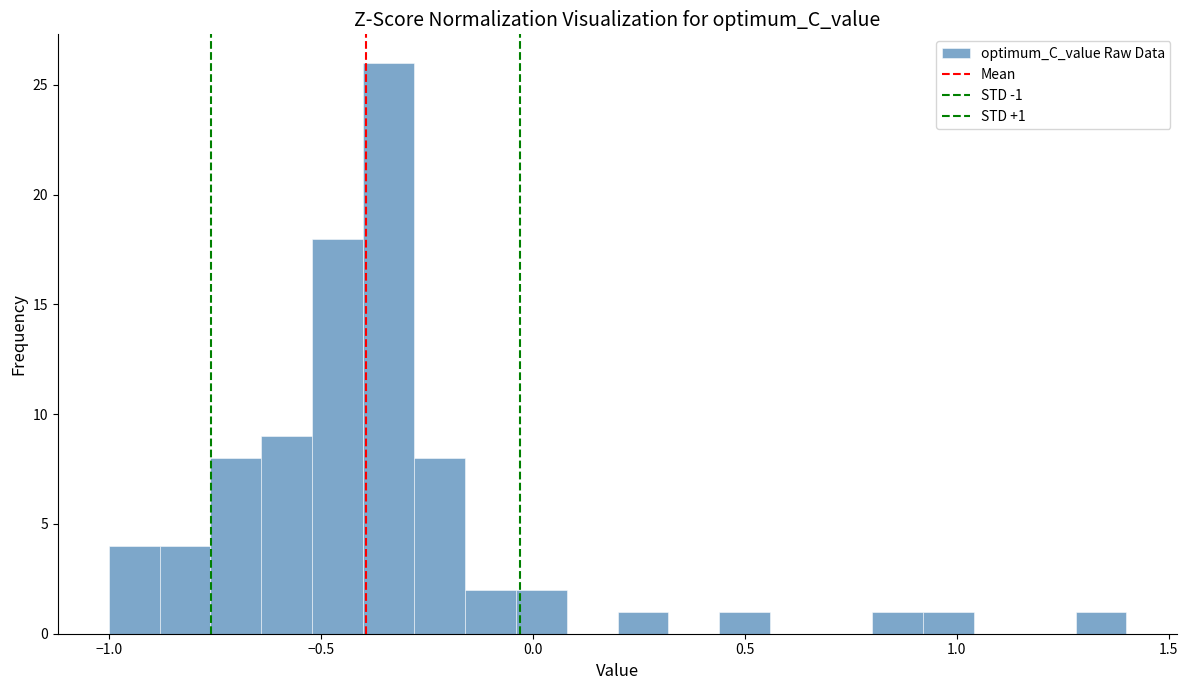

Read against the x-axis, roughly where is the centre of the tallest bar?

-0.35